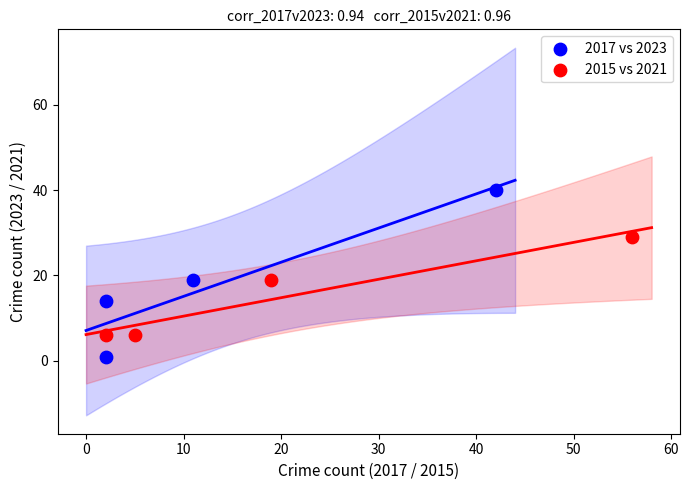

Which series reaches the minimum Y coordinate?

2017 vs 2023